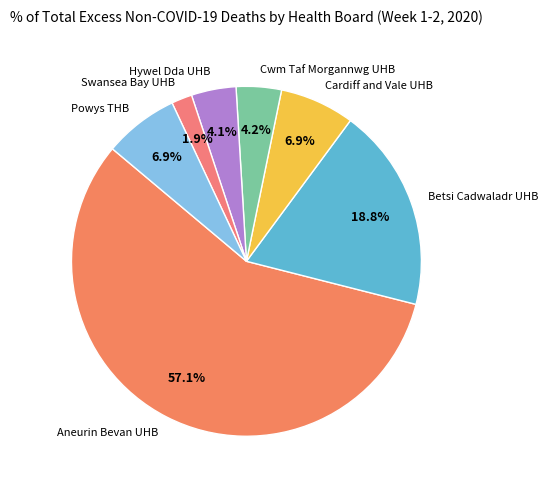

What percentage do Hywel Dda UHB and Powys THB together represent?

11.0%